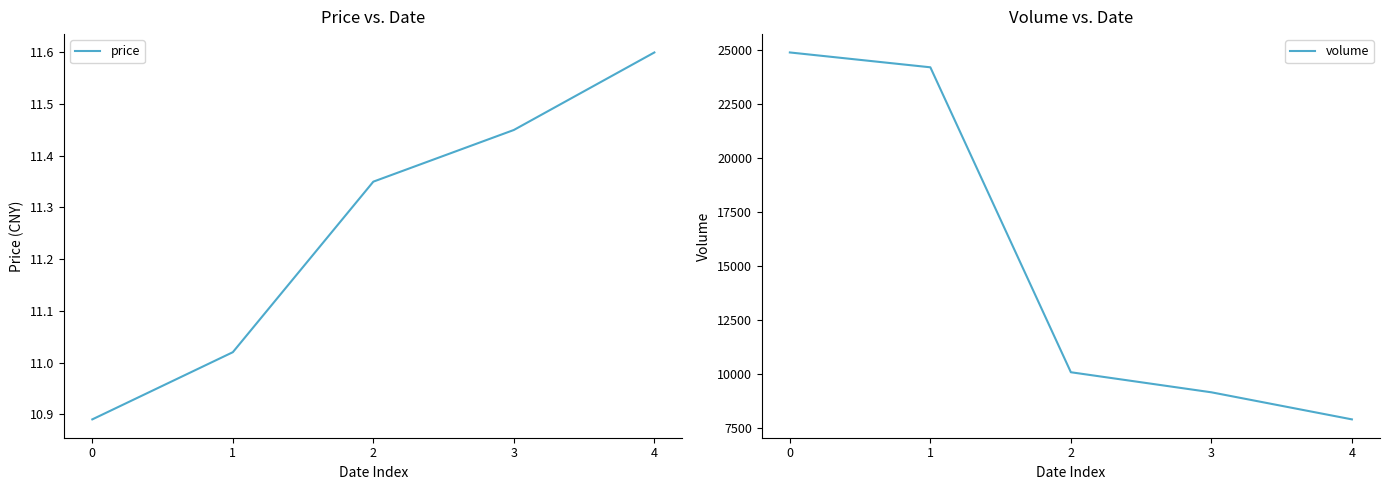

Does the chart display data point markers on the line(s)?

No